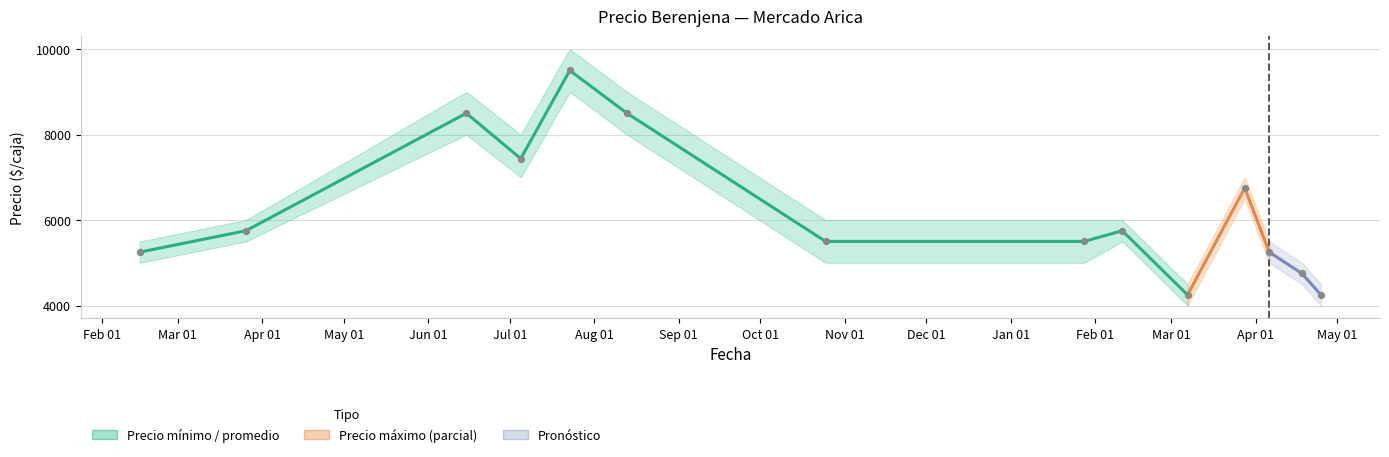

Between Feb 01 and Oct 01, which is larger?

Oct 01